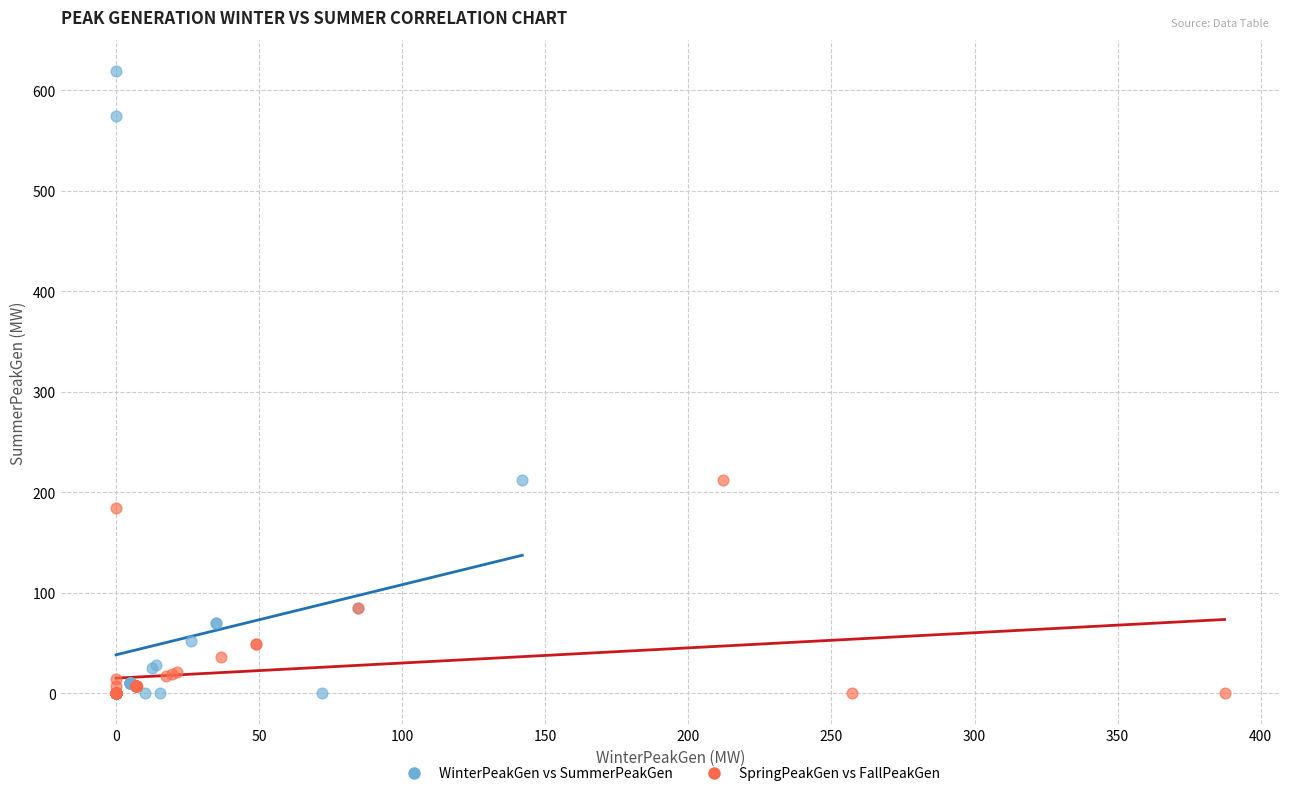

Which series has the largest Y range (max minus min)?

WinterPeakGen vs SummerPeakGen